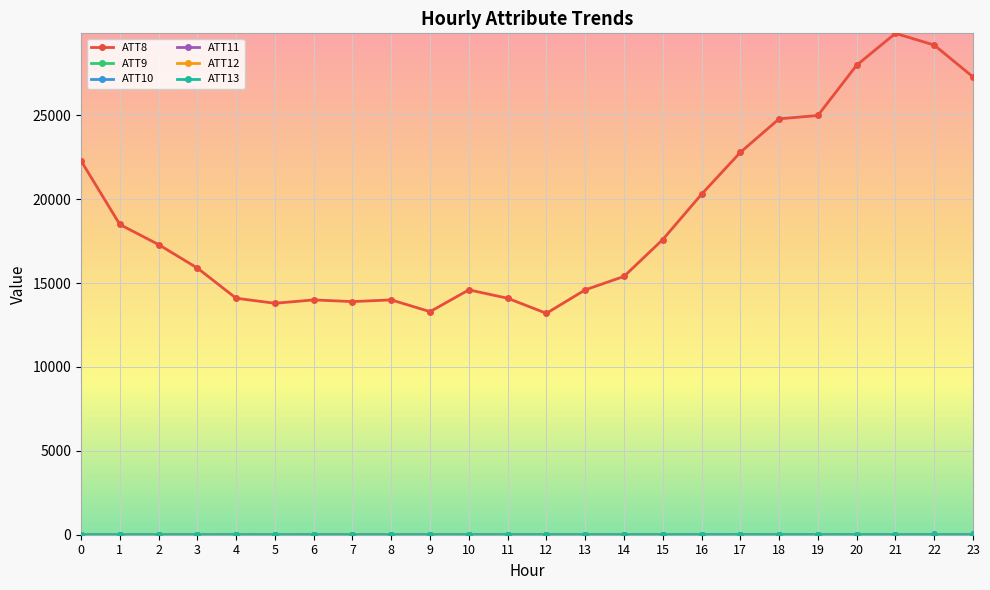

What is the maximum value shown in the chart?

29900.0